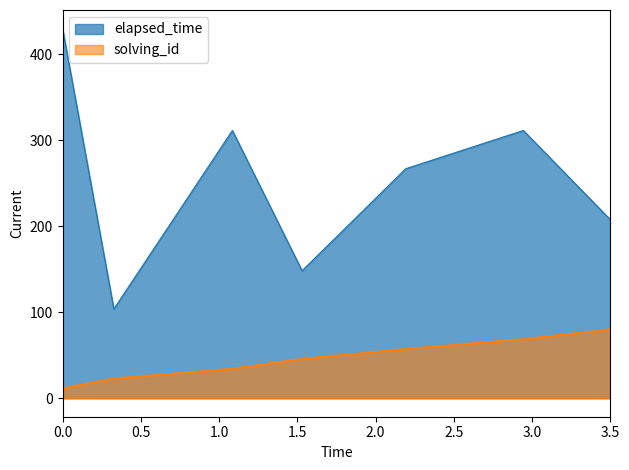

The value of elapsed_time at 0.0 is 430.0. True or false?

True